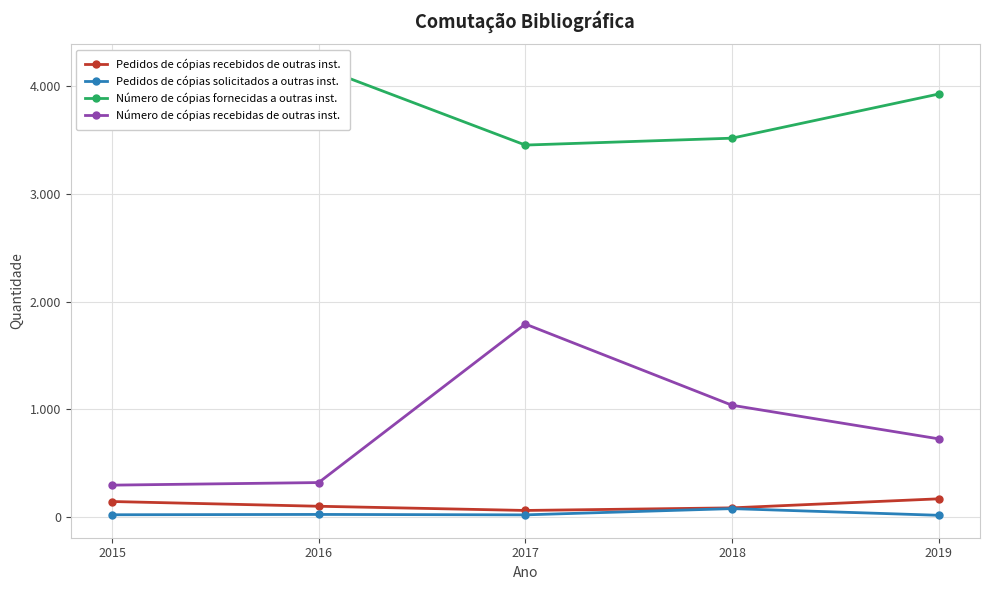

How many data points in Número de cópias fornecidas a outras inst. are less than 3801?

2